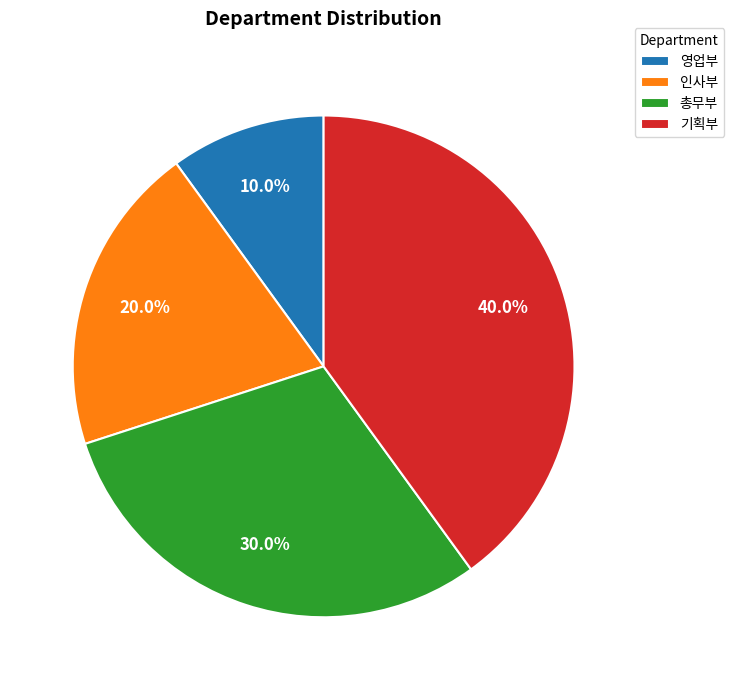

Rank the categories by value from lowest to highest.

영업부, 인사부, 총무부, 기획부